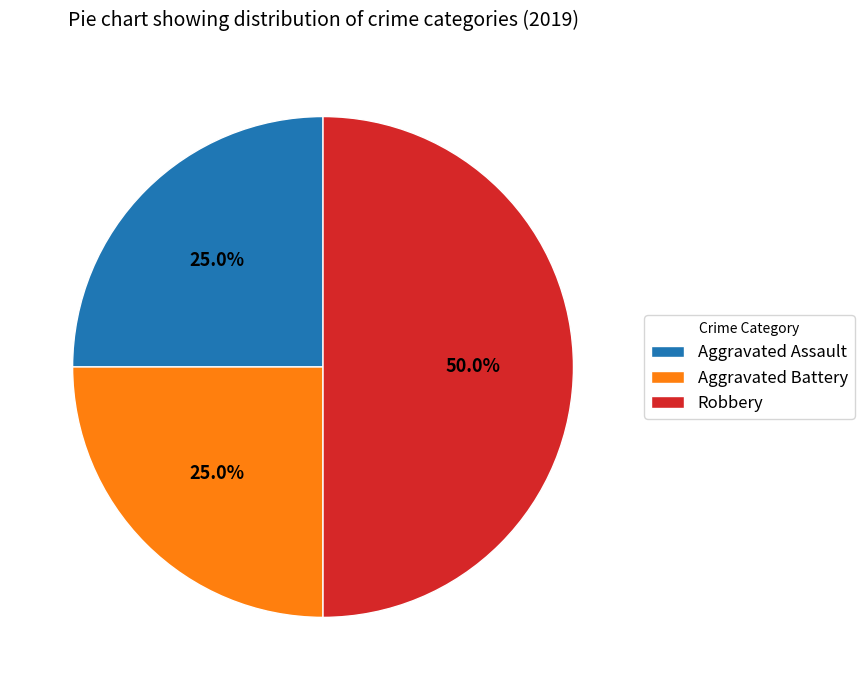

Which category has the biggest portion of the pie?

Robbery